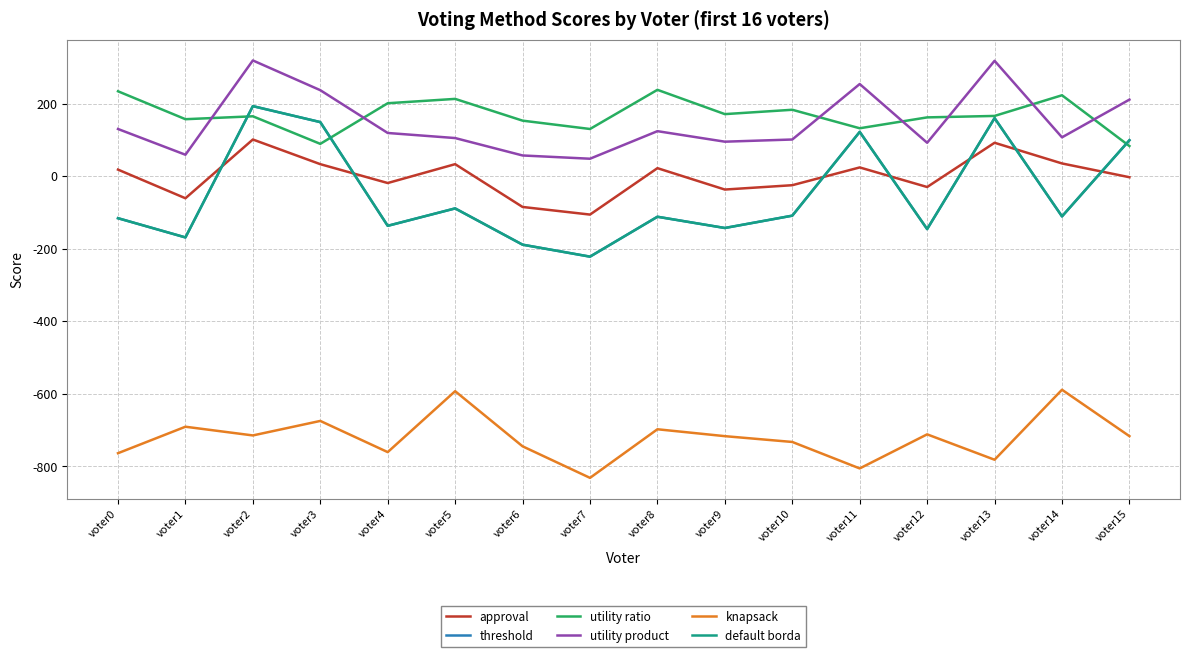

Between which two adjacent categories do utility ratio and threshold first intersect?

voter1 and voter2